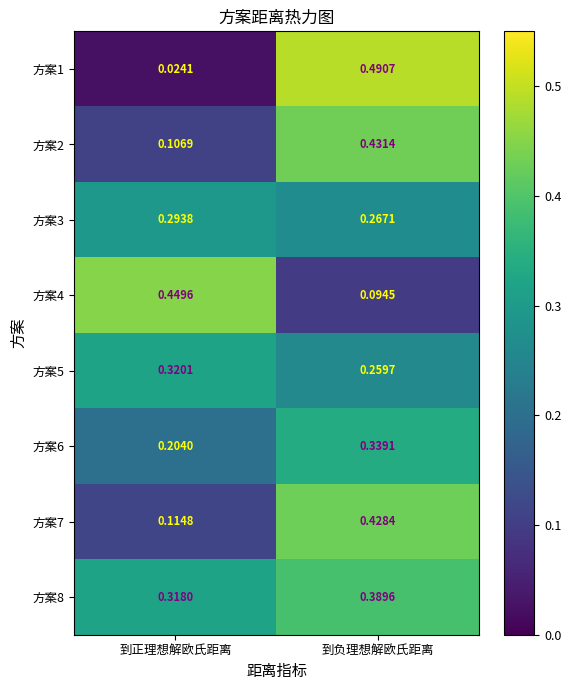

List the series in order of their peak value, lowest first.

方案3, 方案5, 方案6, 方案8, 方案7, 方案2, 方案4, 方案1